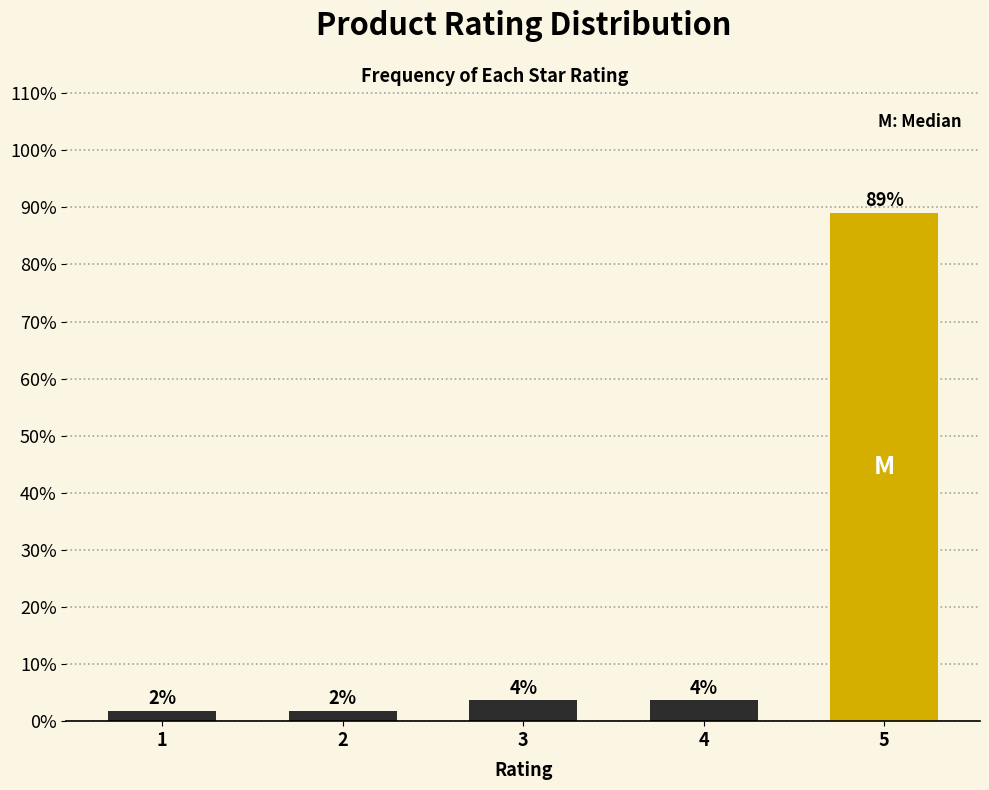

How many bars are there in total?

5